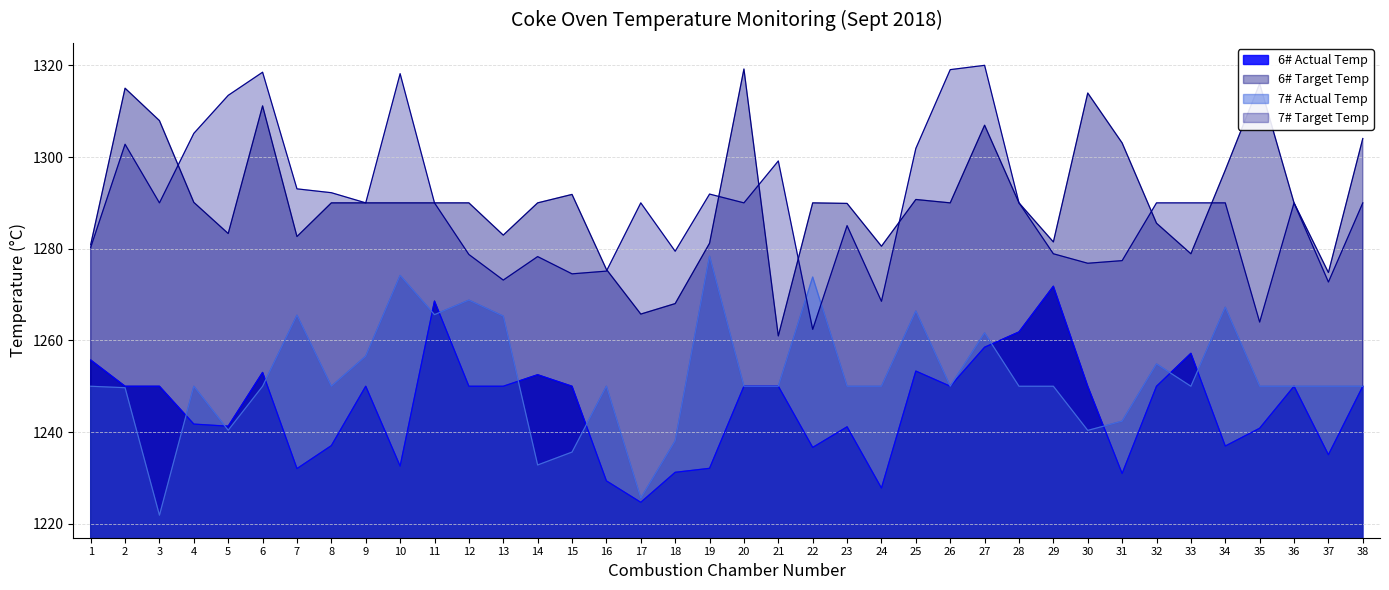

Which series has the largest range (max minus min)?

6# Target Temp